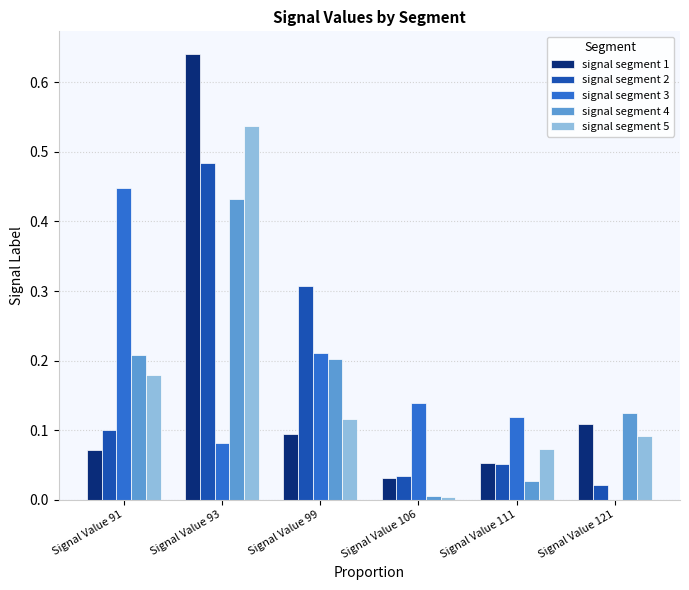

What is the sum of all signal segment 5 values?

1.0